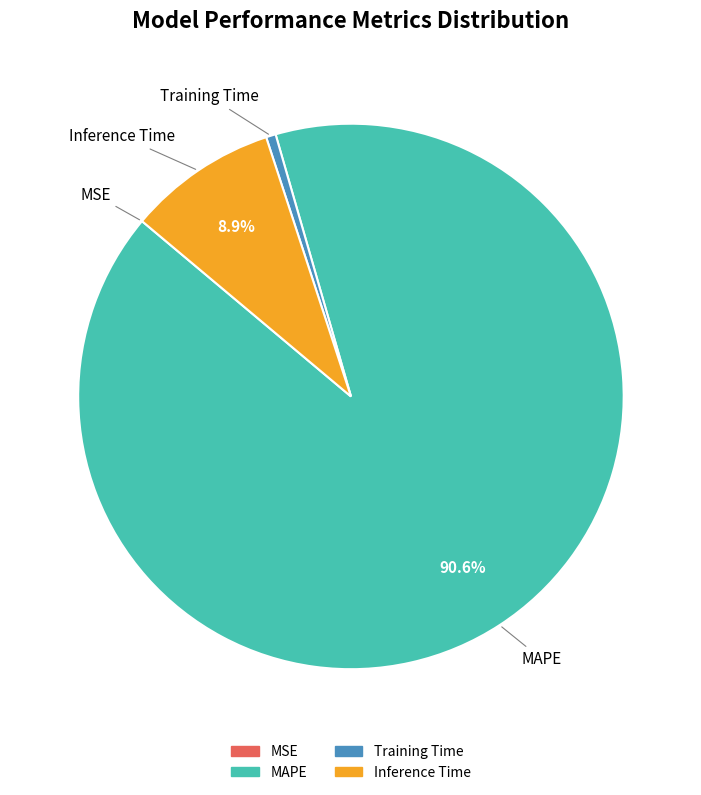

Do MAPE and Training Time together represent more than half of the pie?

Yes